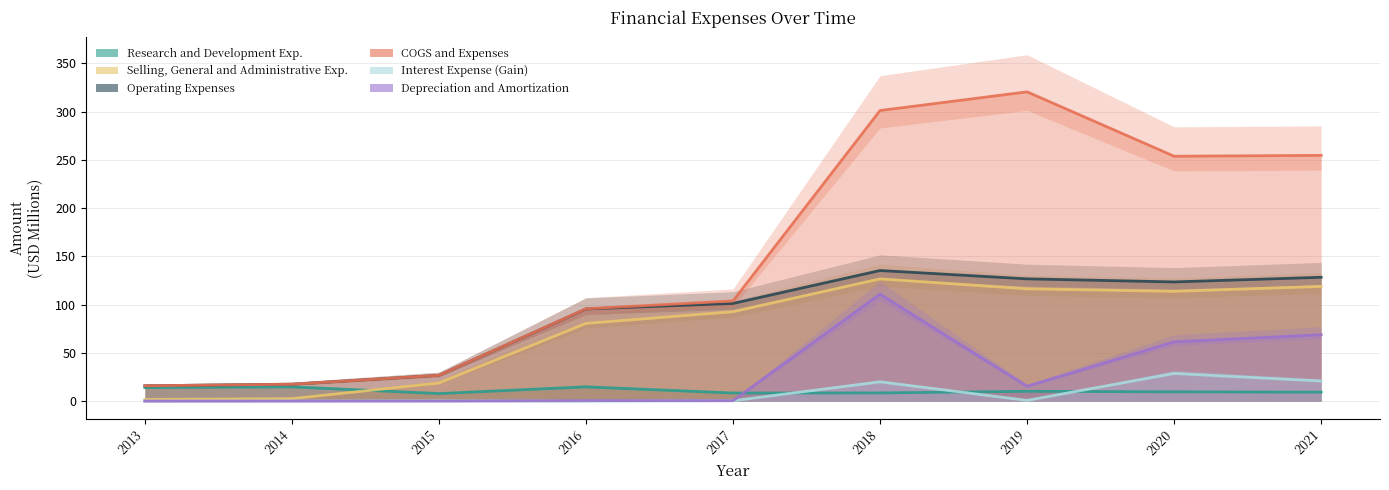

How many categories are shown in the chart?

9